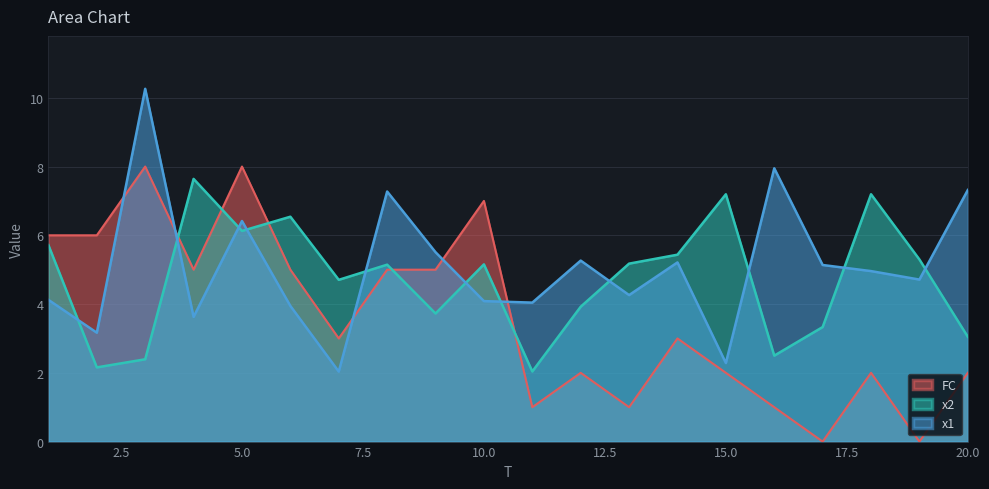

What is the sum of all x2 values?

94.4